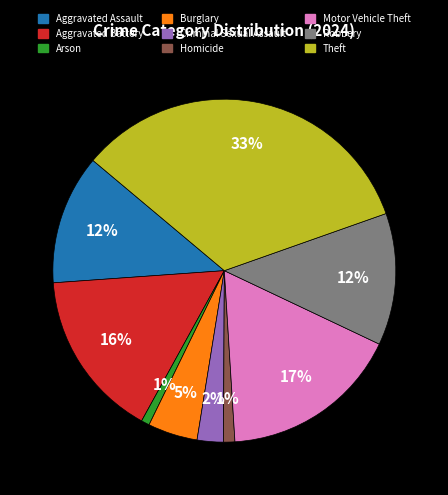

To the nearest percent, what portion does Theft represent?

33%